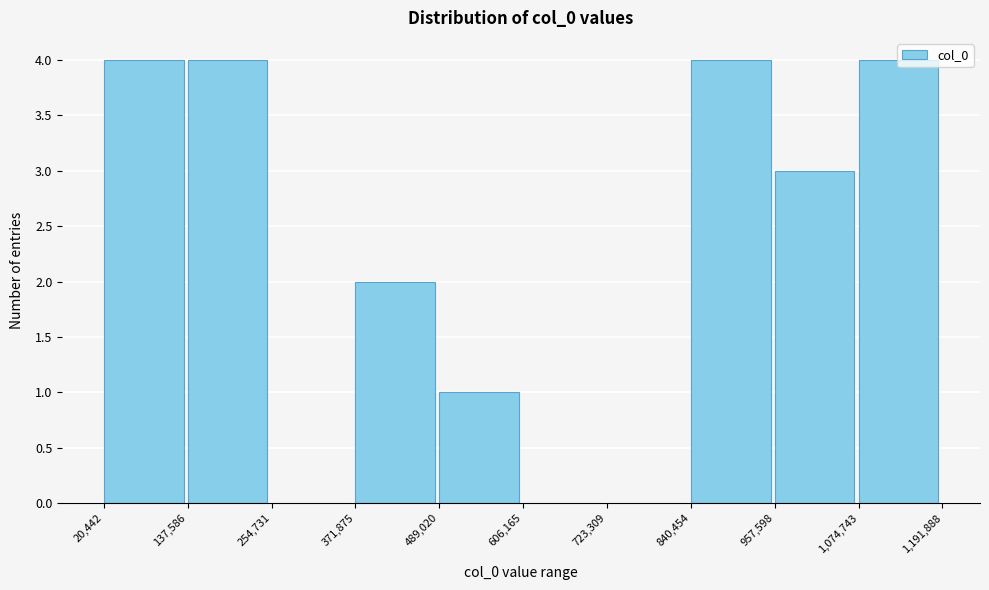

How tall is the bar that spans 957,598 to 1,074,743 on the x-axis? The values are not printed on the chart, so give them approximately, as read against the axis.

3